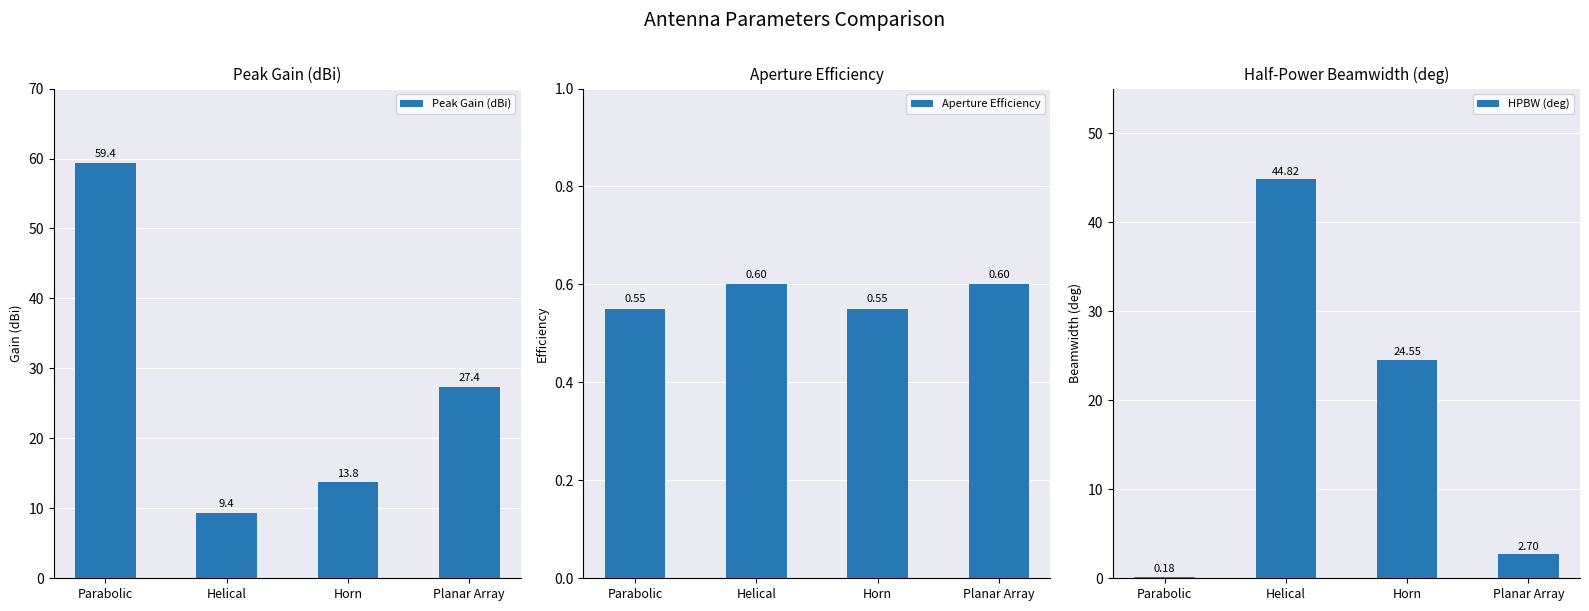

What is the difference between the second highest and second lowest values in the Peak Gain (dBi) series?

13.6